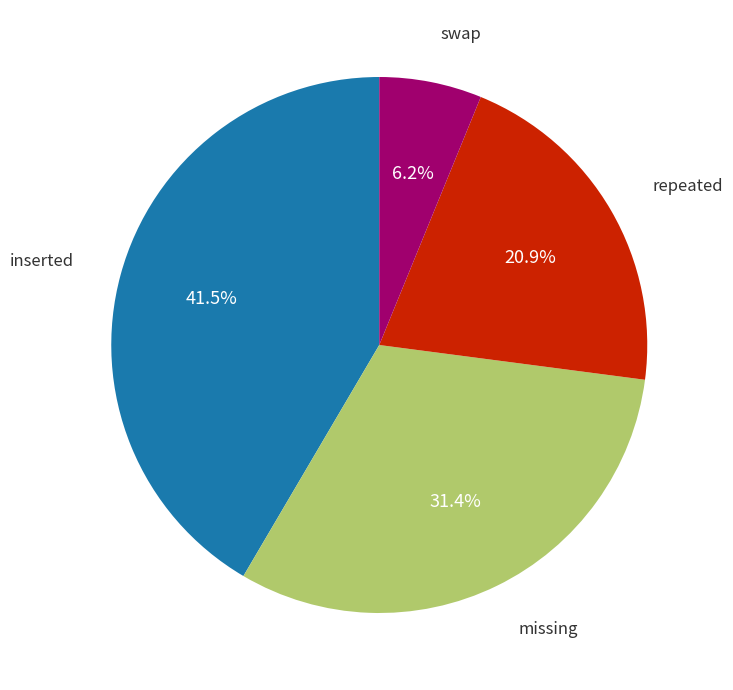

Is there a majority slice in this chart?

No